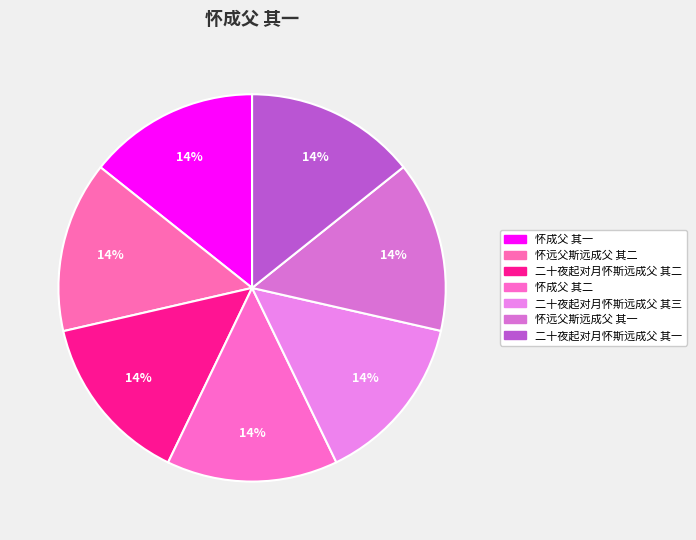

Is 怀远父斯远成父 其一 the majority of the pie?

No